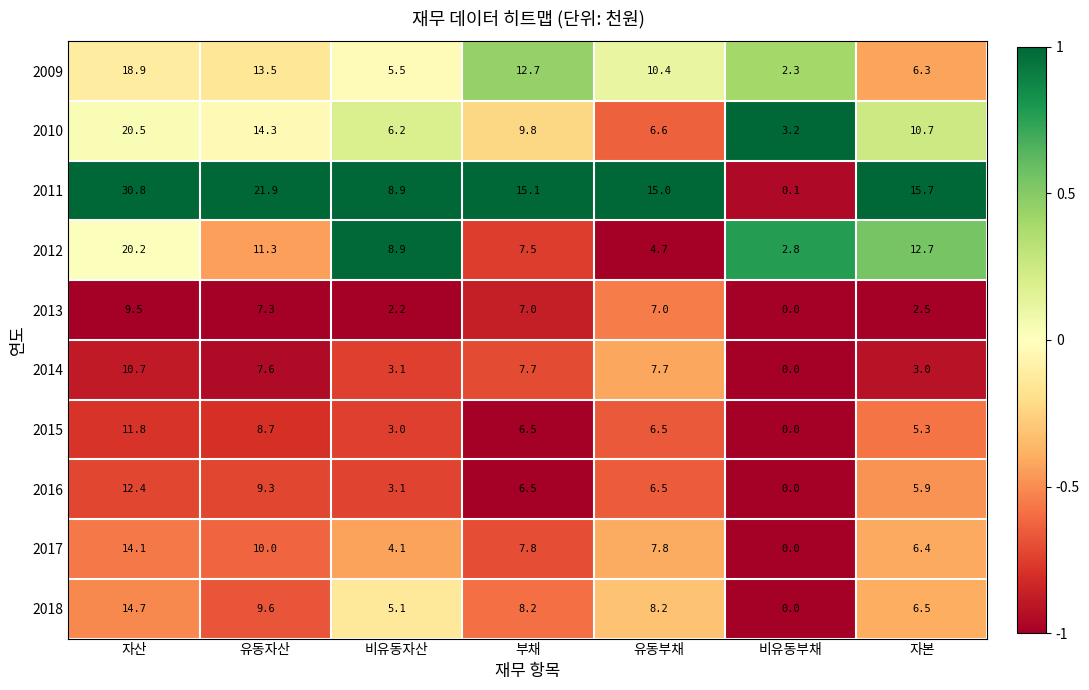

What is the average value of the 2012 series?

9.7